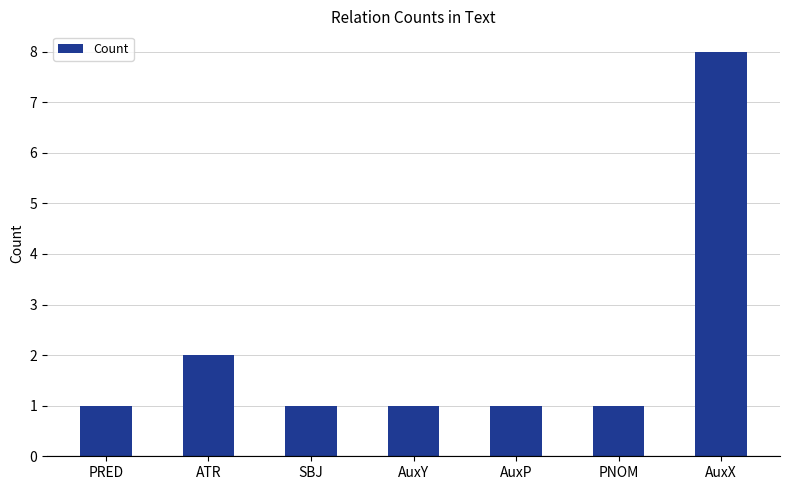

At which category does the chart reach its peak across all series?

AuxX